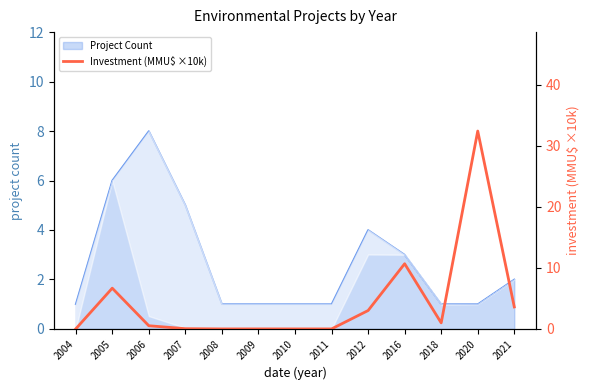

At which label is the value closest to 16?

2016